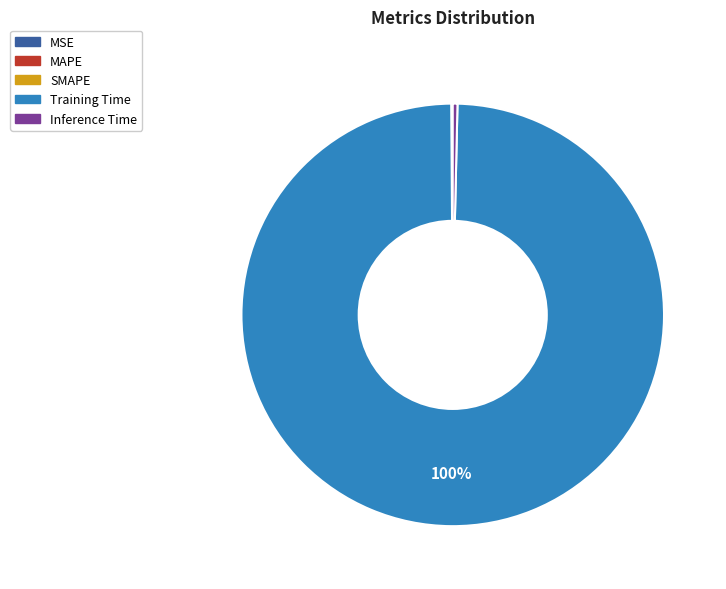

To the nearest percent, what portion does Training Time represent?

100%